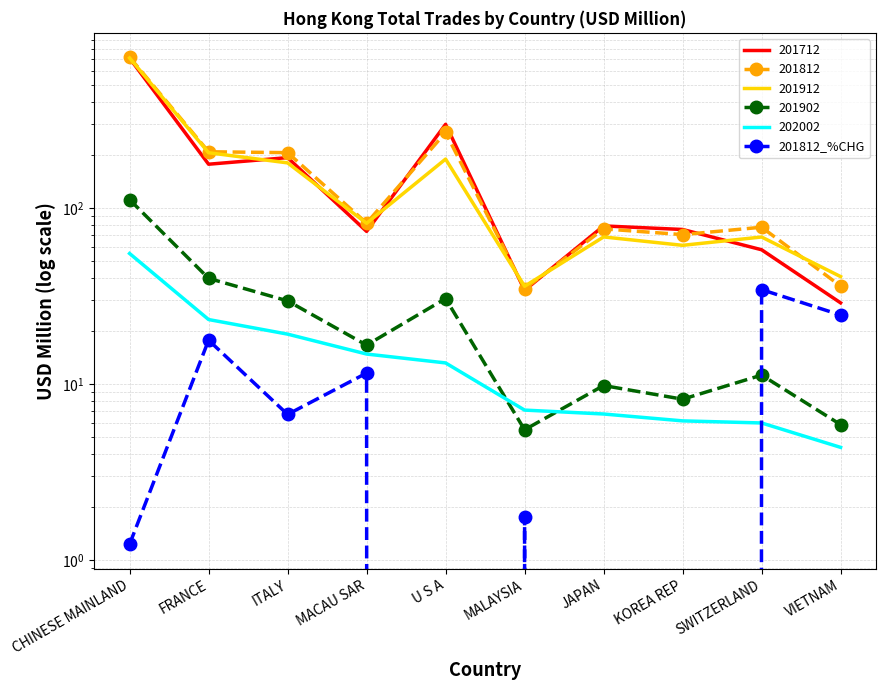

Which has a higher value, VIETNAM or KOREA REP?

VIETNAM